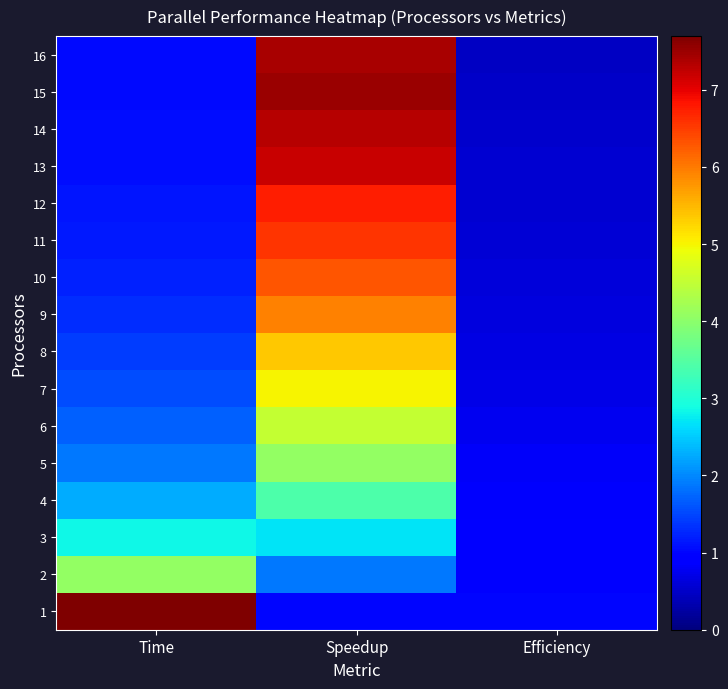

Reading left to right, transcribe all the data shown in this chart.

1: Time=7.7	Speedup=1.0	Efficiency=1.0
2: Time=4.1	Speedup=1.9	Efficiency=0.9
3: Time=2.9	Speedup=2.7	Efficiency=0.9
4: Time=2.3	Speedup=3.4	Efficiency=0.9
5: Time=1.9	Speedup=4.1	Efficiency=0.8
6: Time=1.7	Speedup=4.5	Efficiency=0.8
7: Time=1.5	Speedup=5.0	Efficiency=0.7
8: Time=1.4	Speedup=5.4	Efficiency=0.7
9: Time=1.3	Speedup=5.9	Efficiency=0.7
10: Time=1.2	Speedup=6.3	Efficiency=0.6
11: Time=1.2	Speedup=6.6	Efficiency=0.6
12: Time=1.1	Speedup=6.7	Efficiency=0.6
13: Time=1.1	Speedup=7.2	Efficiency=0.6
14: Time=1.1	Speedup=7.3	Efficiency=0.5
15: Time=1.0	Speedup=7.5	Efficiency=0.5
16: Time=1.0	Speedup=7.4	Efficiency=0.5